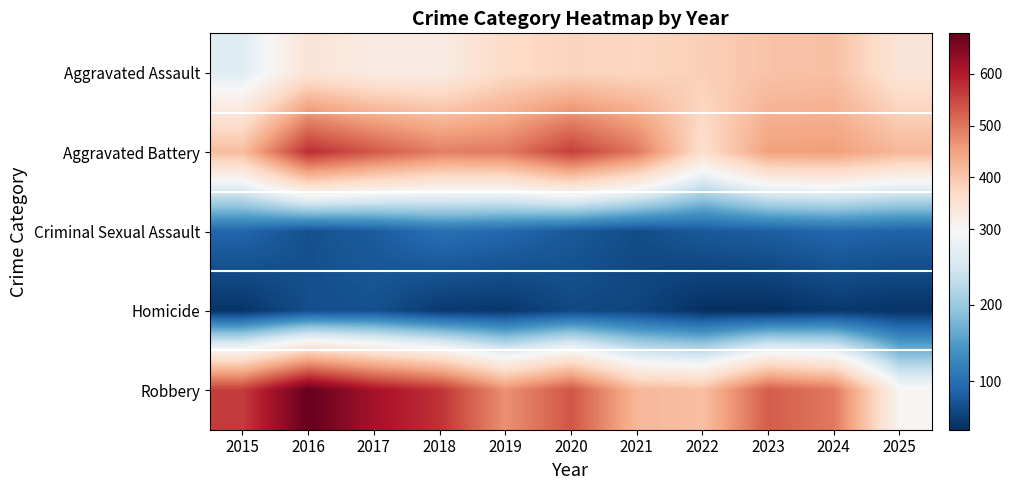

Between 2020 and 2022, which series saw the biggest shift?

Aggravated Battery